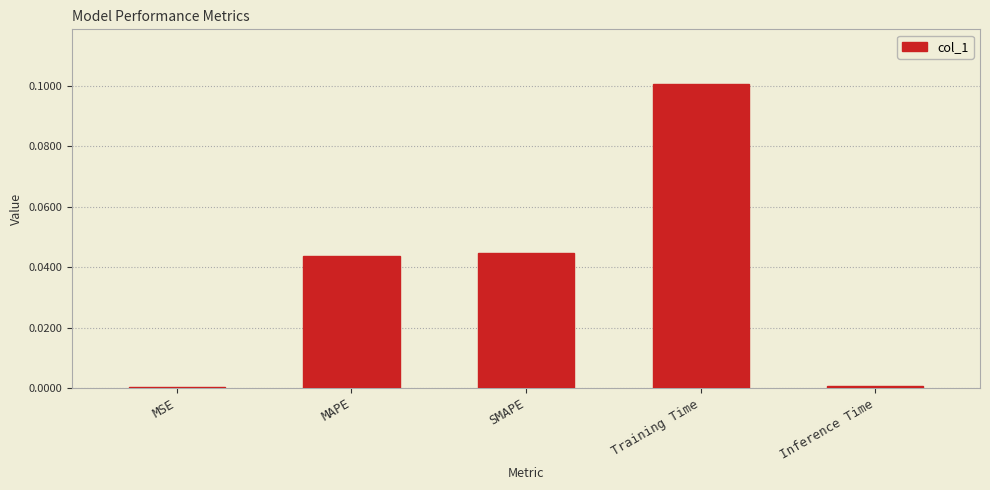

The value at SMAPE is 0.0. True or false?

True